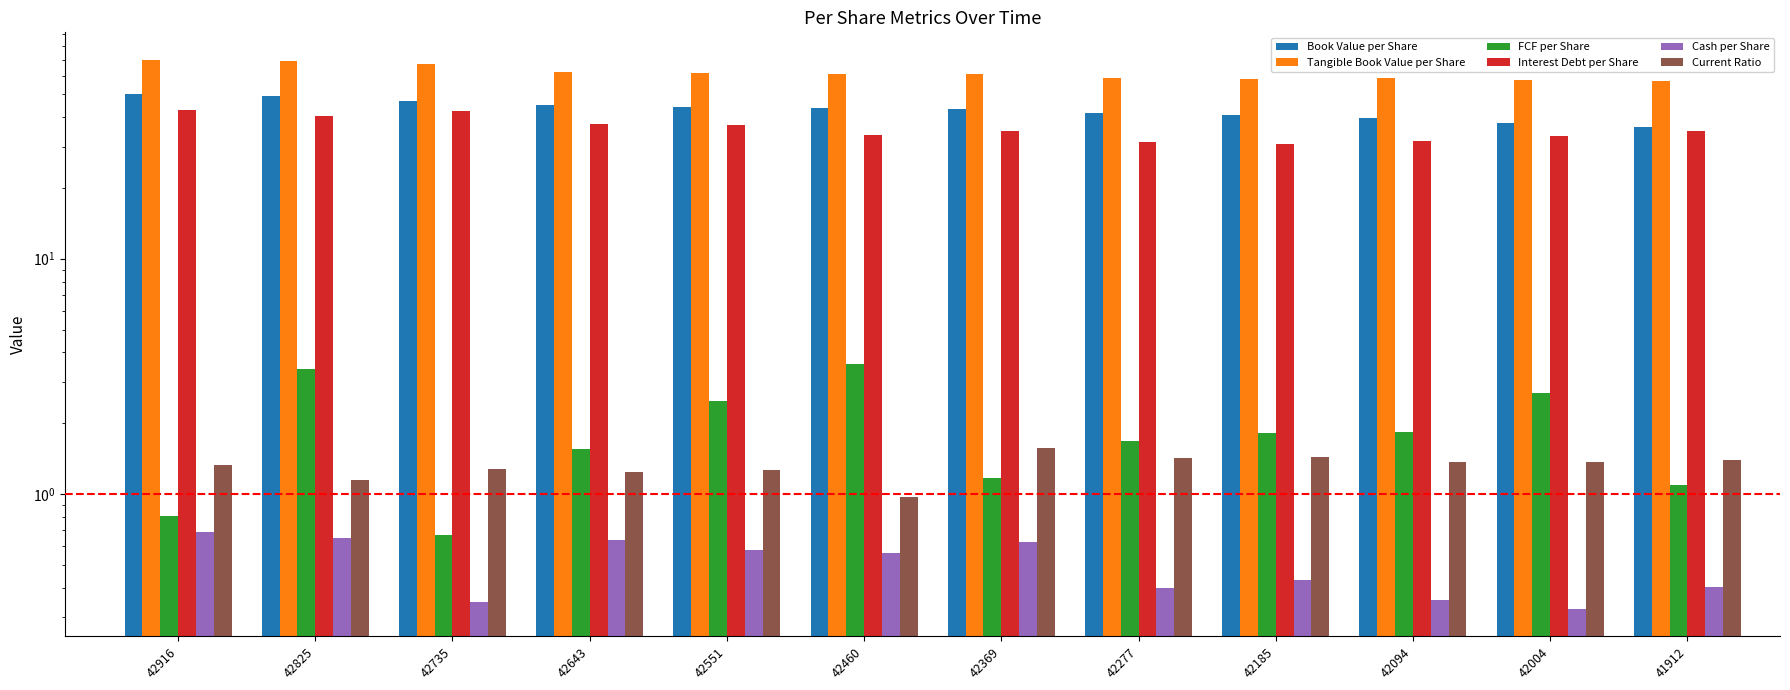

How many groups of bars are there?

12